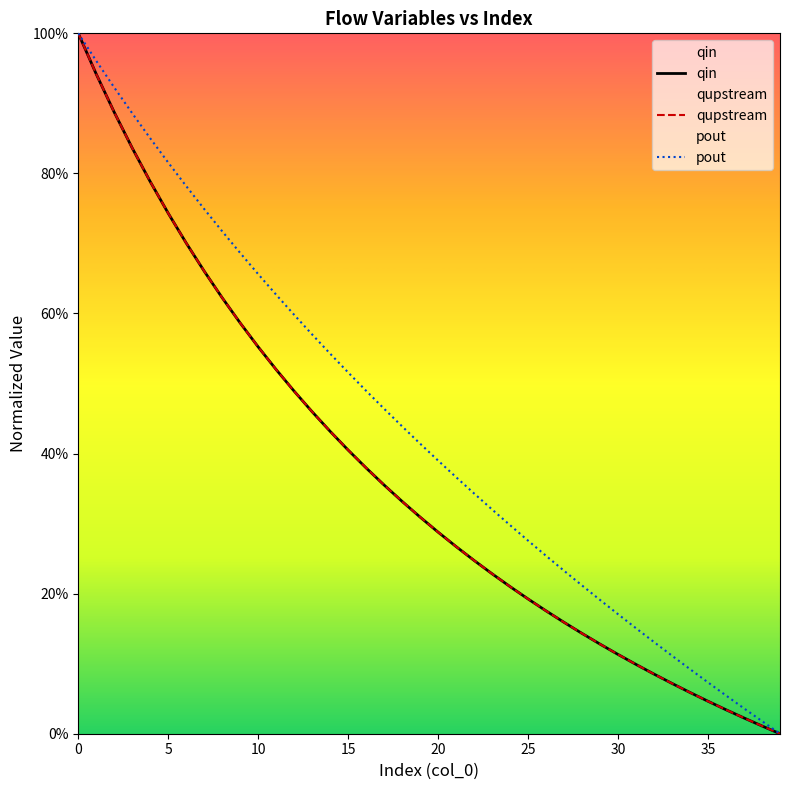

True or false: qupstream and pout intersect in this chart.

False